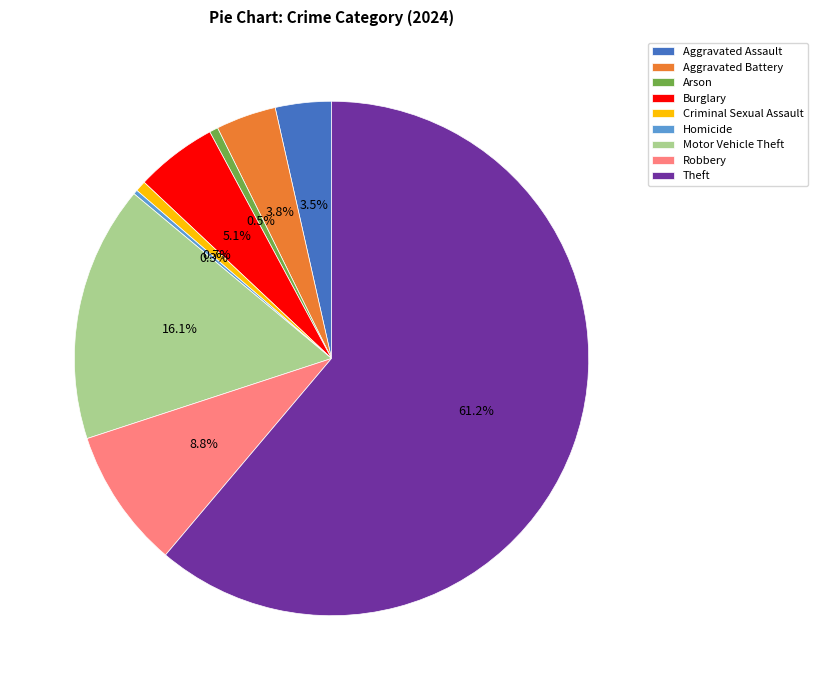

Which slice is the largest?

Theft